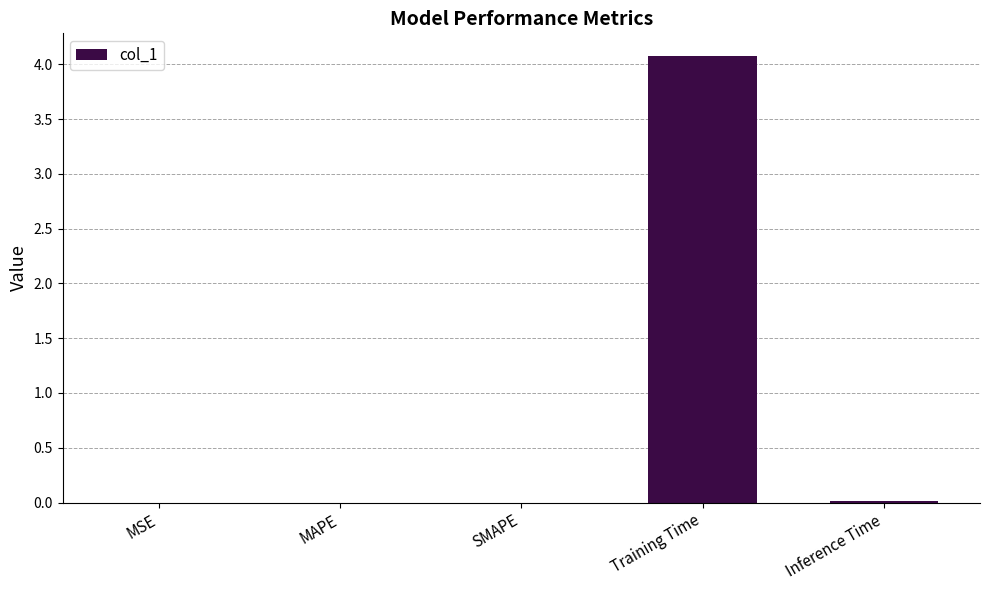

Are the bars horizontal?

No